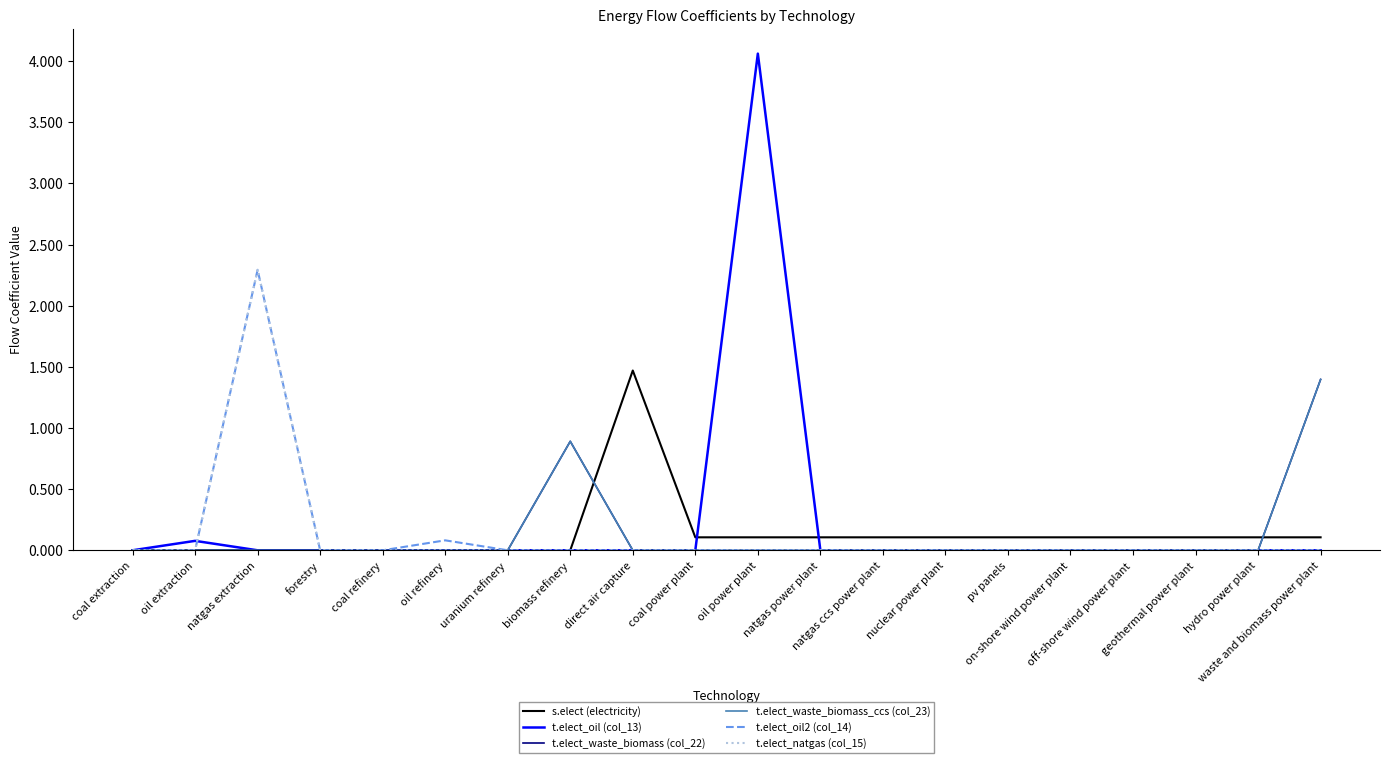

What is the maximum value shown in the chart?

4.1